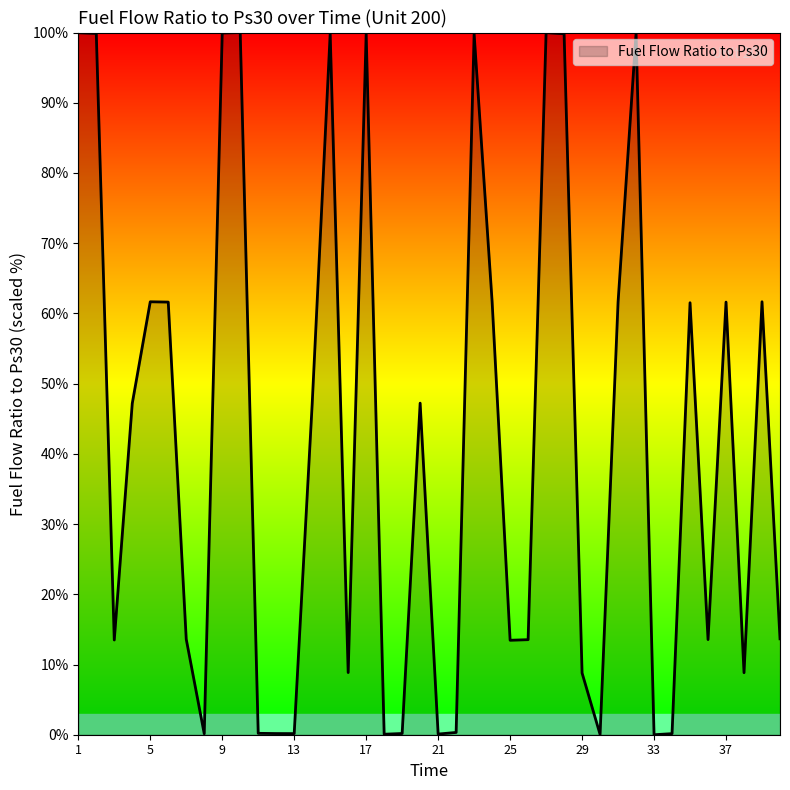

What is the difference between the maximum and minimum values?

100.0